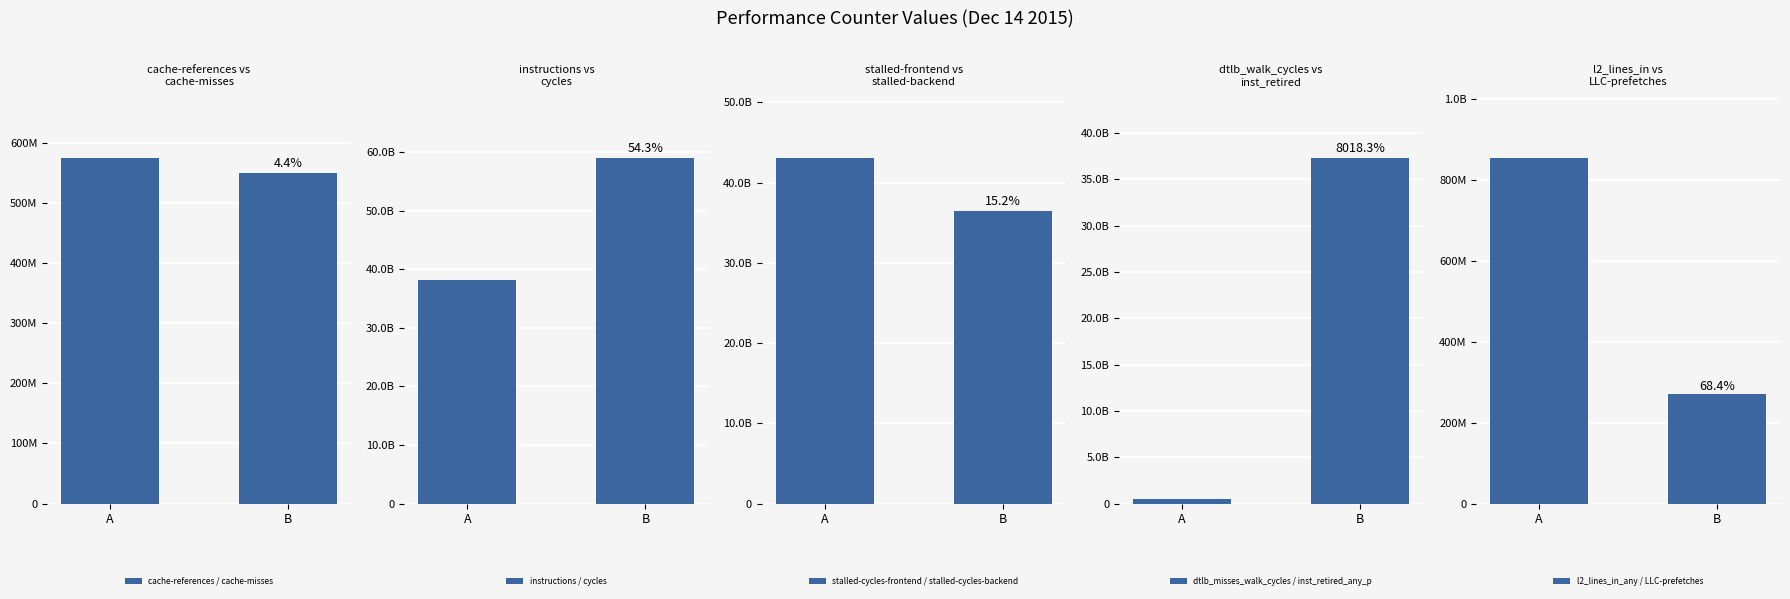

What is the difference between the instructions / cycles values at B and A?

20755382749